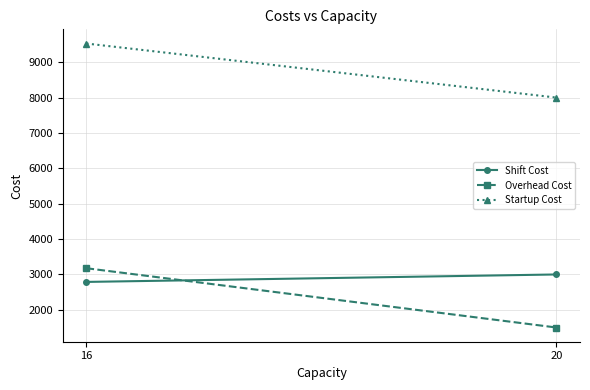

Reading right to left, extract all data points from this chart.

Shift Cost: 20=3000.0	16=2789.2
Overhead Cost: 20=1500.0	16=3176.1
Startup Cost: 20=8000.0	16=9528.3